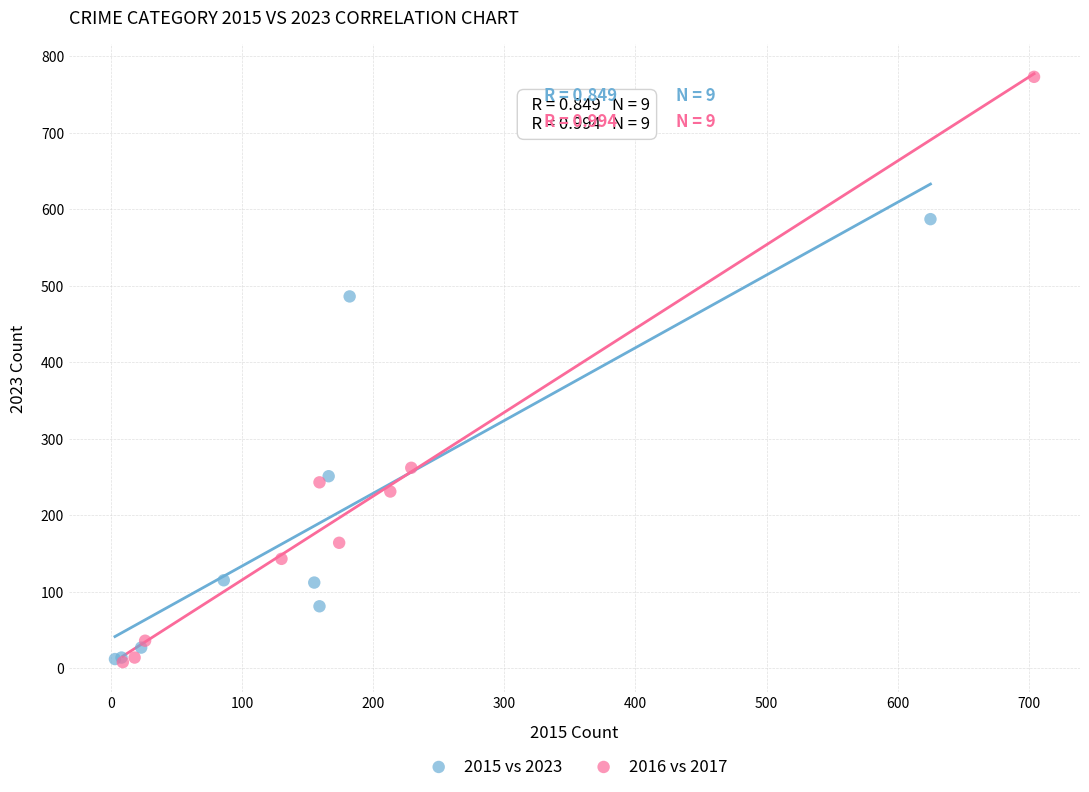

What are all the series names shown in the legend?

2015 vs 2023, 2016 vs 2017